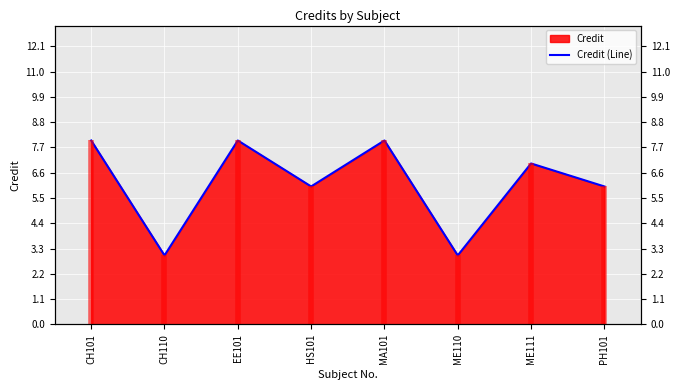

Is it true that the value at HS101 is 6?

True